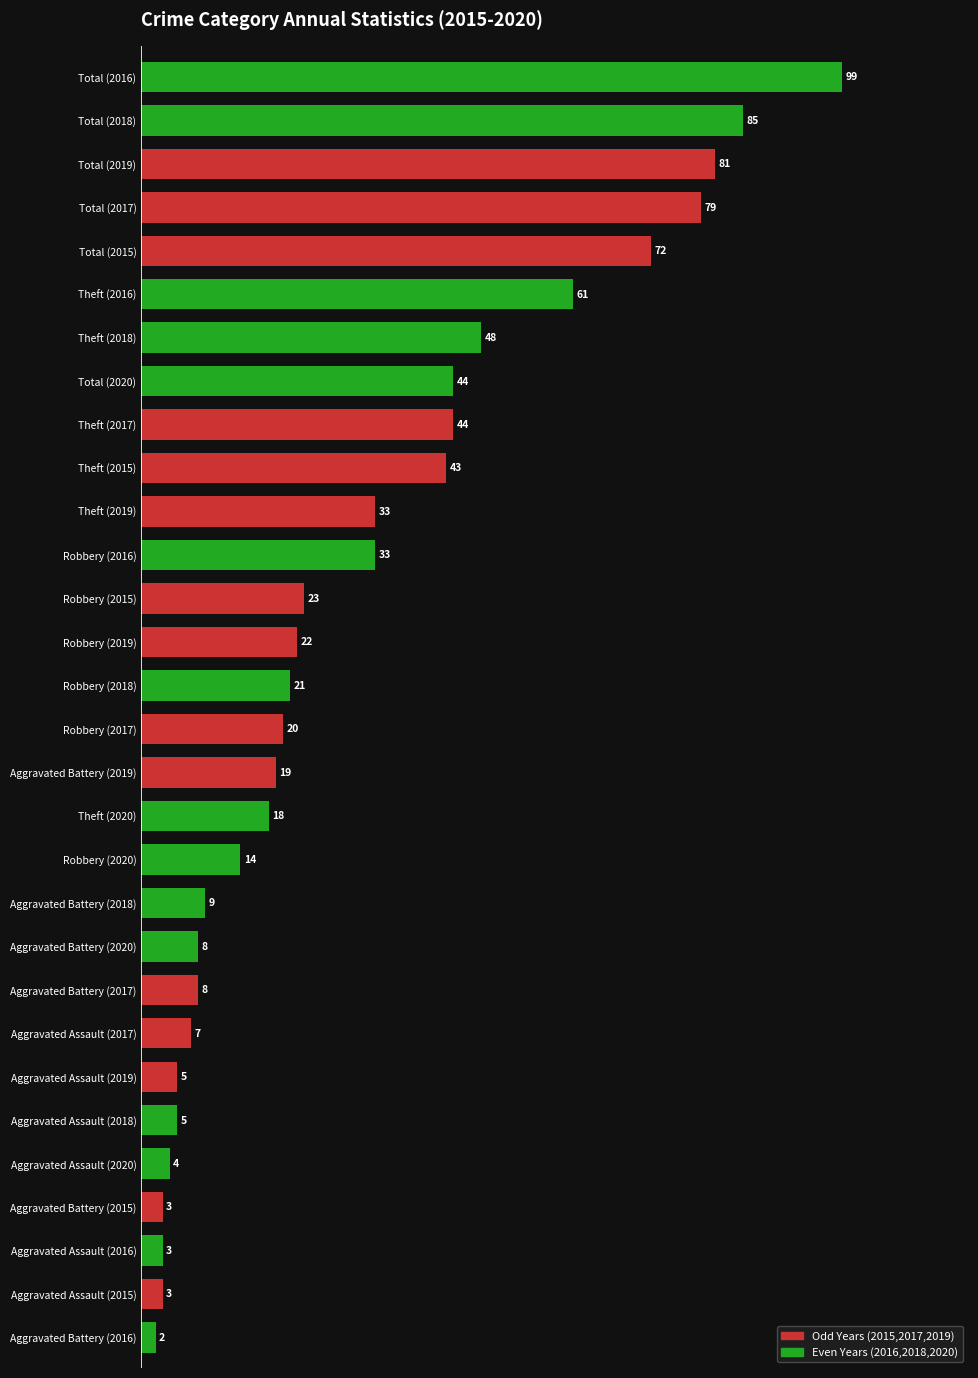

Reading top to bottom, list all the values displayed in this chart.

Total (2016)=99	Total (2018)=85	Total (2019)=81	Total (2017)=79	Total (2015)=72	Theft (2016)=61	Theft (2018)=48	Total (2020)=44	Theft (2017)=44	Theft (2015)=43	Theft (2019)=33	Robbery (2016)=33	Robbery (2015)=23	Robbery (2019)=22	Robbery (2018)=21	Robbery (2017)=20	Aggravated Battery (2019)=19	Theft (2020)=18	Robbery (2020)=14	Aggravated Battery (2018)=9	Aggravated Battery (2020)=8	Aggravated Battery (2017)=8	Aggravated Assault (2017)=7	Aggravated Assault (2019)=5	Aggravated Assault (2018)=5	Aggravated Assault (2020)=4	Aggravated Battery (2015)=3	Aggravated Assault (2016)=3	Aggravated Assault (2015)=3	Aggravated Battery (2016)=2